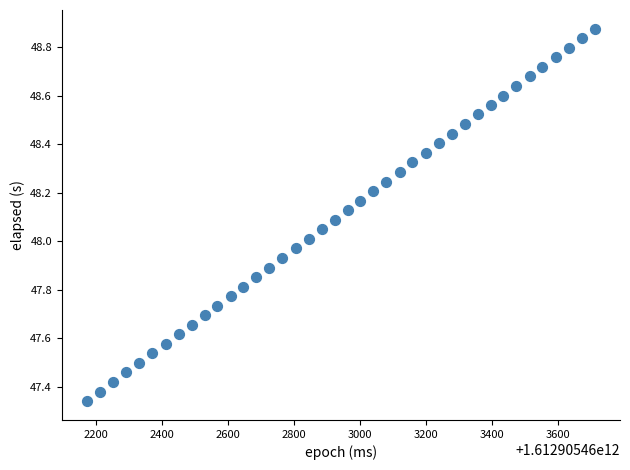

What is the range of Y values (max minus min)?

1.5